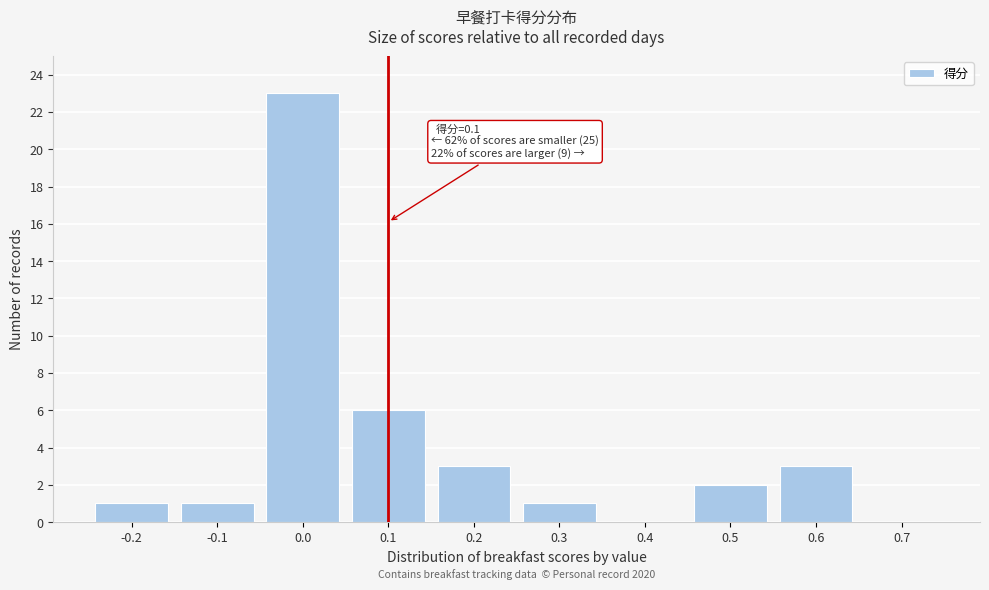

Over which range of the x-axis is the bar tallest?

-0.05 to 0.05